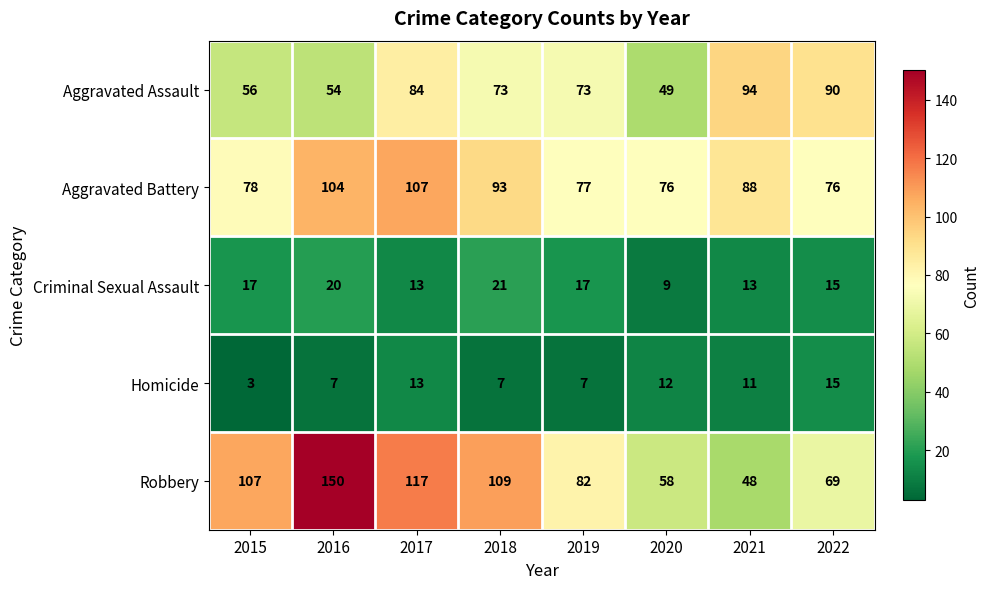

Which label corresponds to the smallest value in the chart?

2015